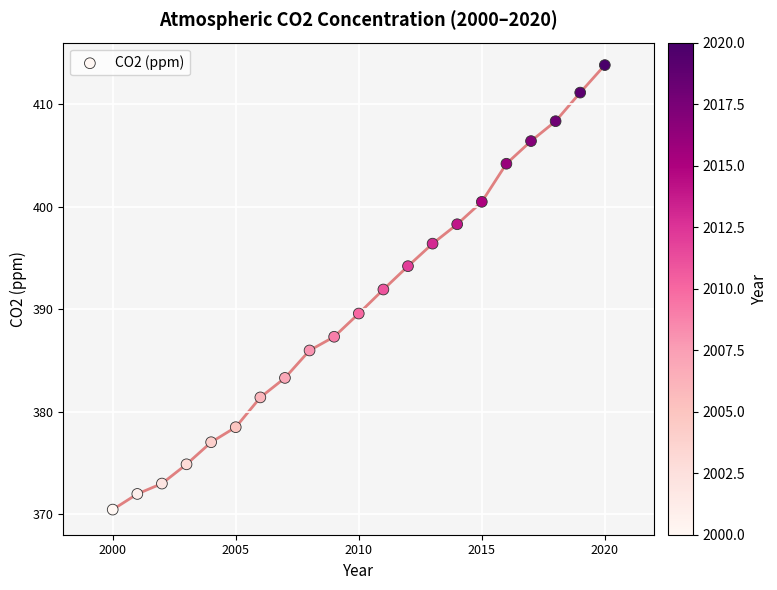

What is the range of Y values (max minus min)?

43.4